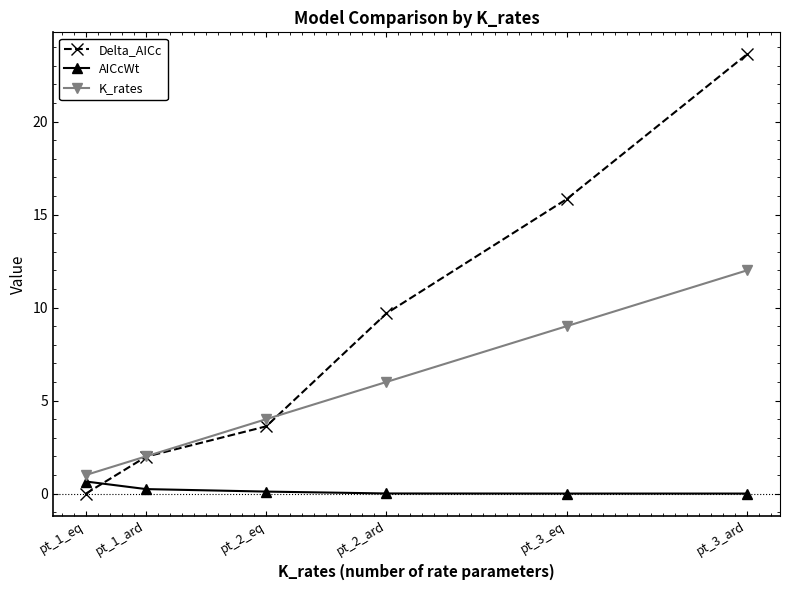

Which series has the largest total across all categories?

Delta_AICc